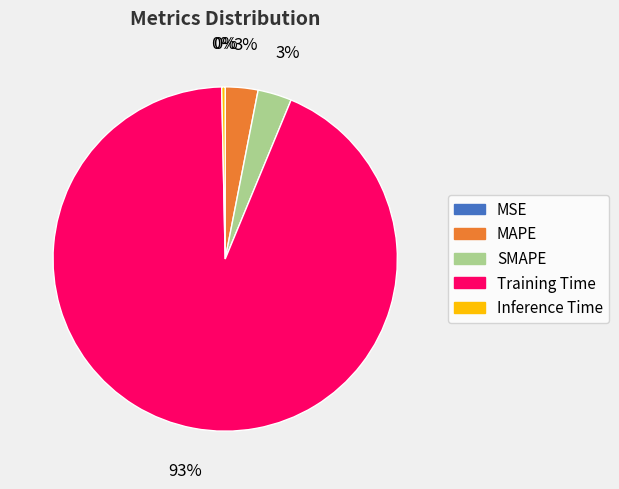

Is it true that Training Time is 88% of the pie?

False